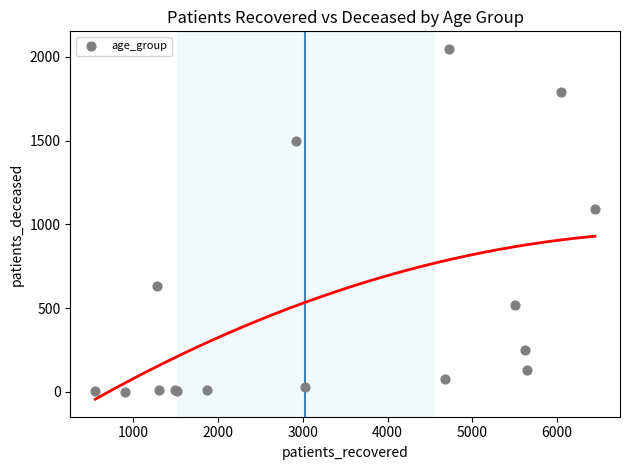

What Y value in the scatter plot is closest to 1024?

1089